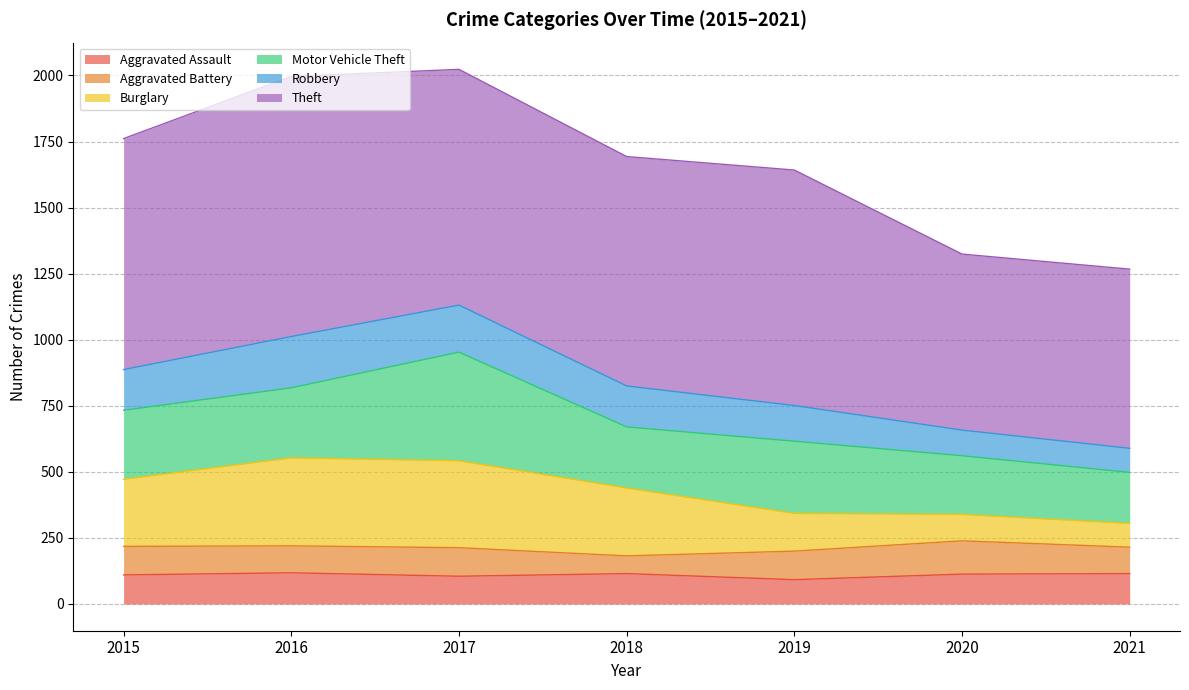

What value does the Aggravated Assault series have at 2016, to the nearest 10?

120